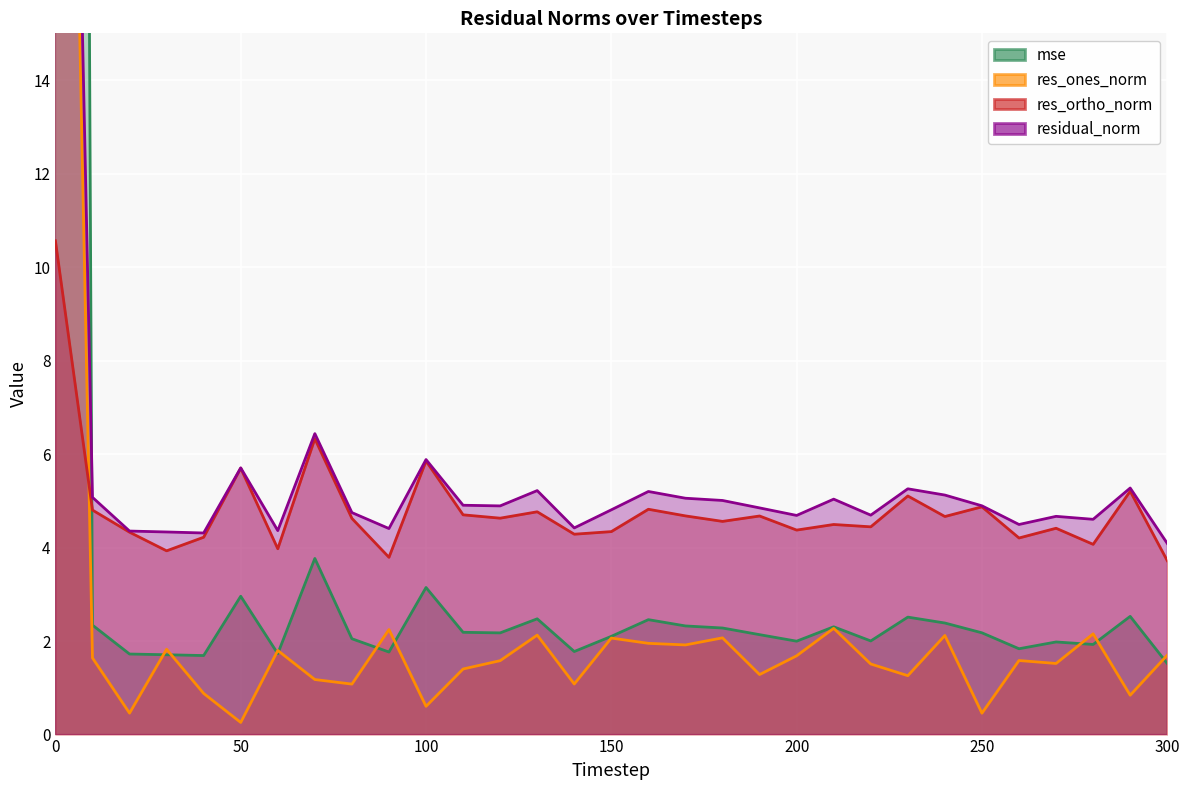

Where do res_ortho_norm and mse first cross each other?

0 and 10